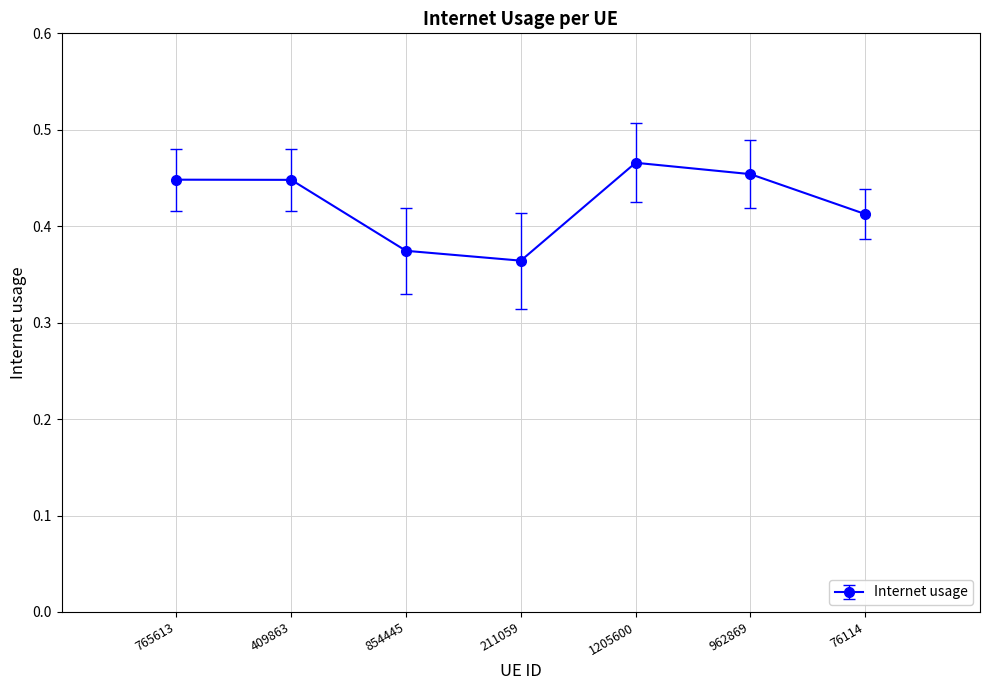

Count the values in the range 0 to 1.

7